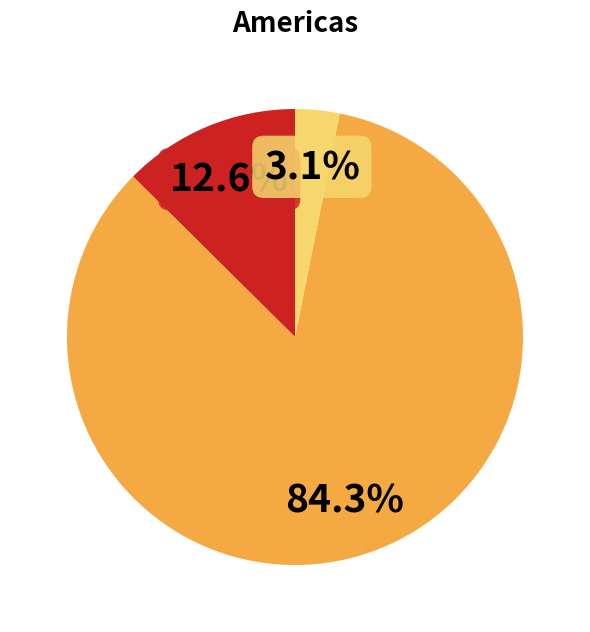

Is there any slice that represents more than half of the pie?

Yes